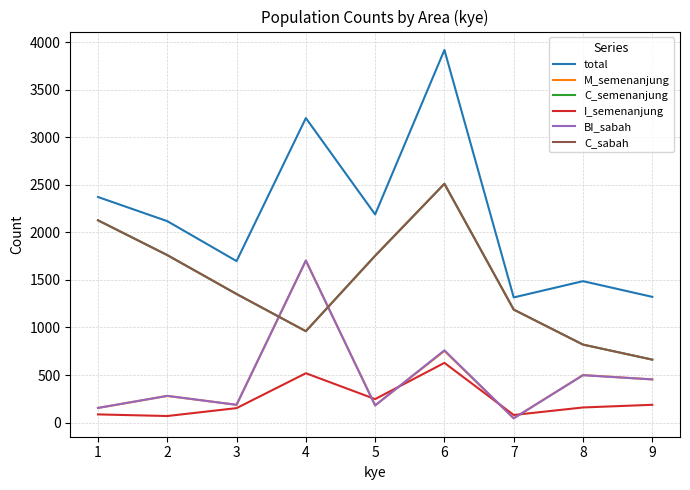

What is the lowest value of the BI_sabah series?

45